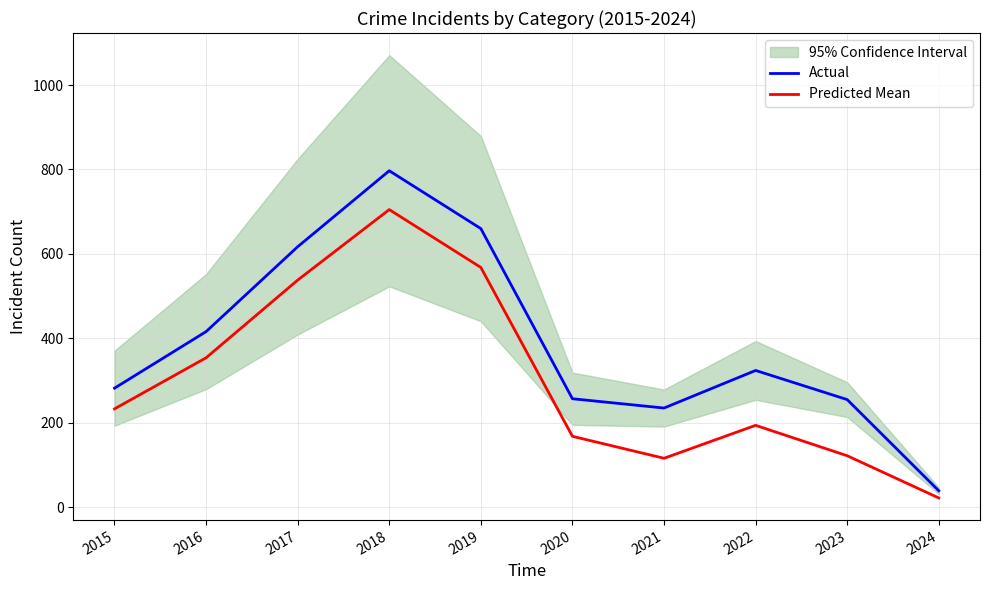

What is the difference between the second highest and second lowest values in the Predicted Mean series?

452